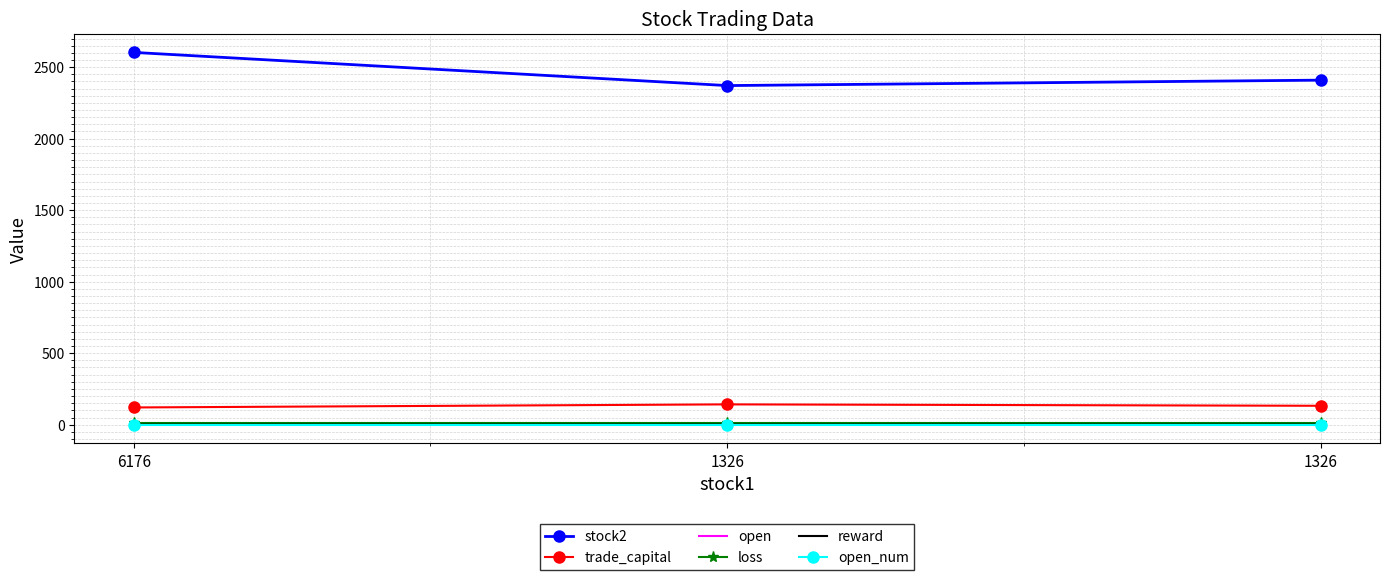

What are all the series names shown in the legend?

stock2, trade_capital, open, loss, reward, open_num